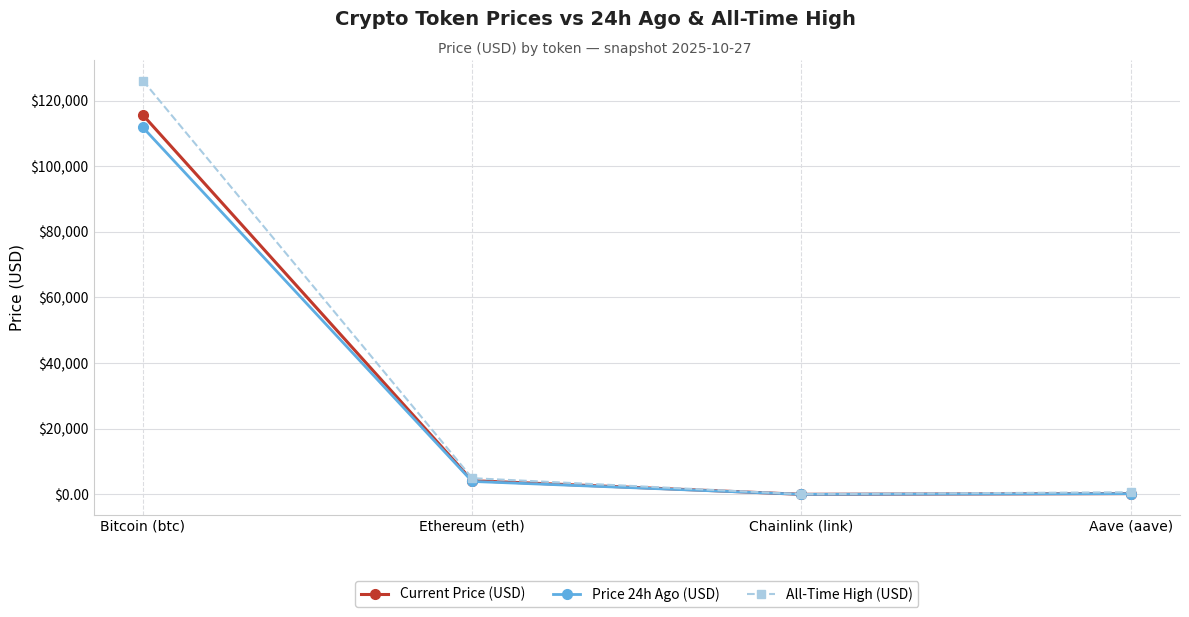

Which series has the largest range (max minus min)?

All-Time High (USD)